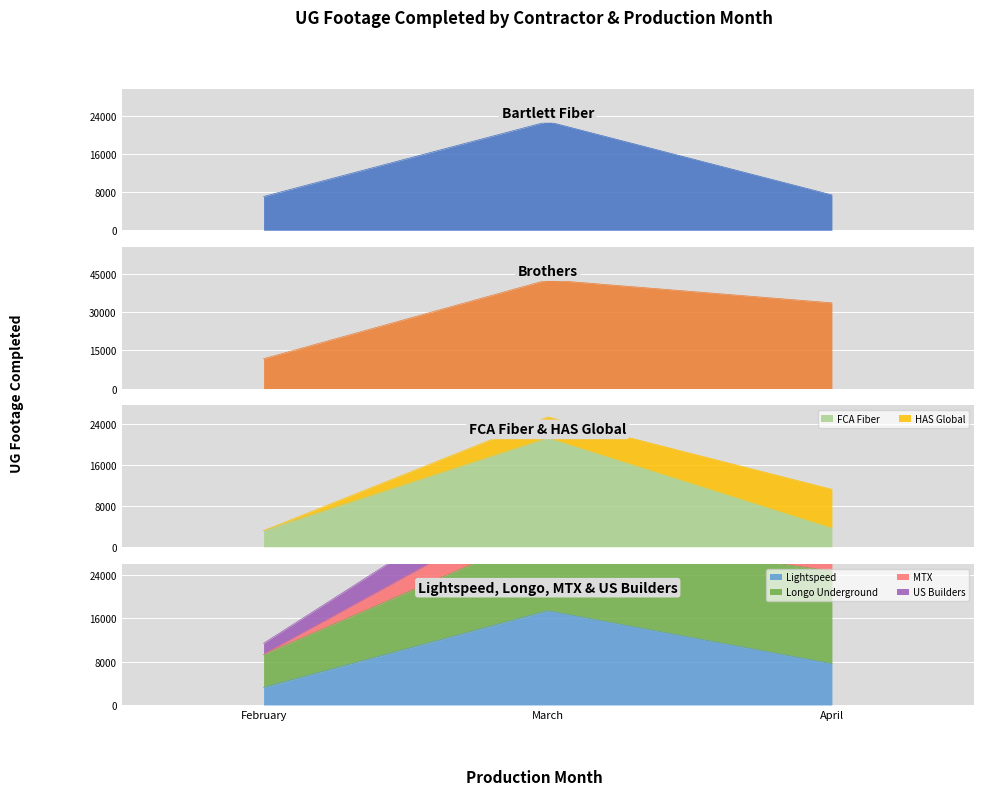

What is the total value across all series at March?

187105